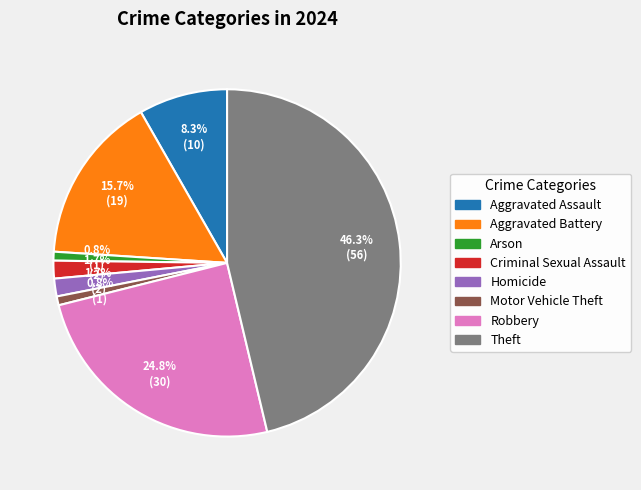

How much of the chart is everything except Criminal Sexual Assault?

98.3%